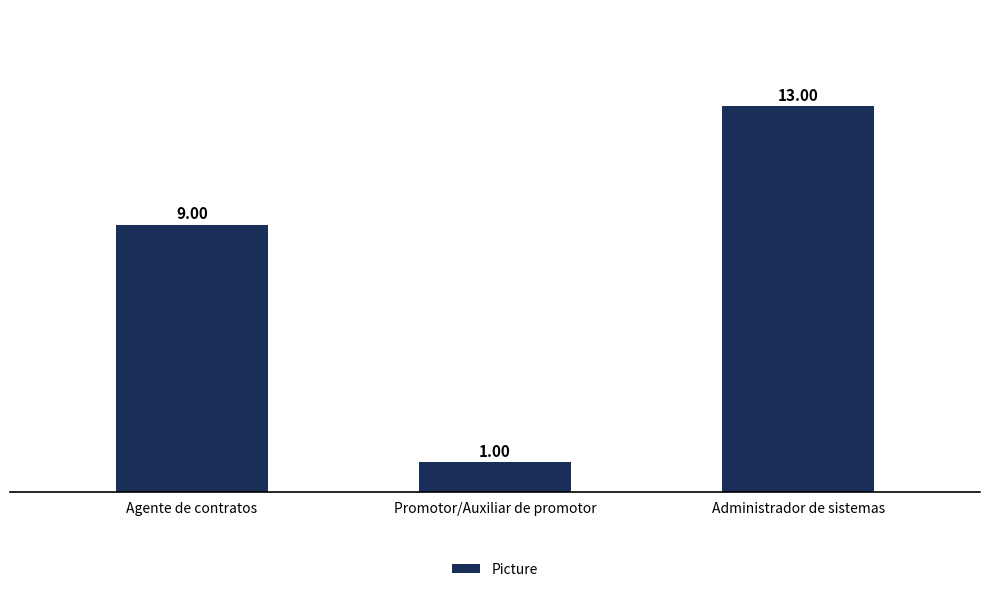

Count the values in the range 1 to 13.

3